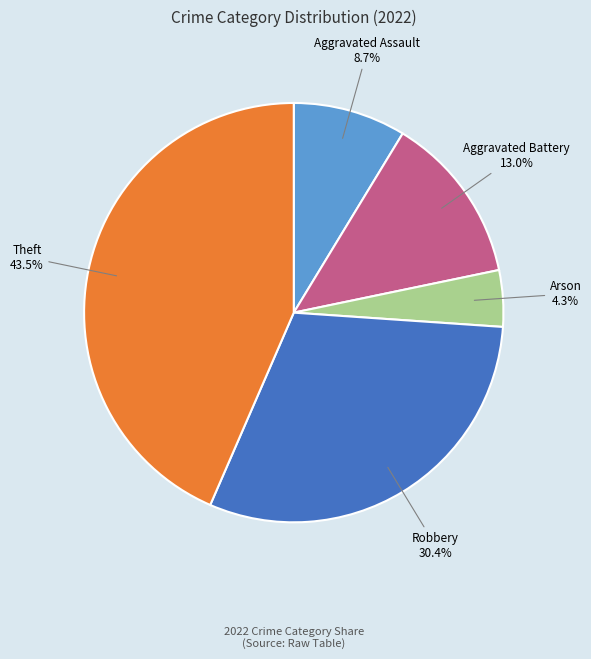

Does any single category account for the majority?

No